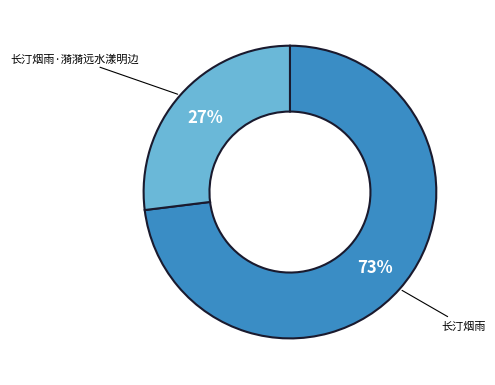

Which category has the biggest portion of the pie?

长汀烟雨